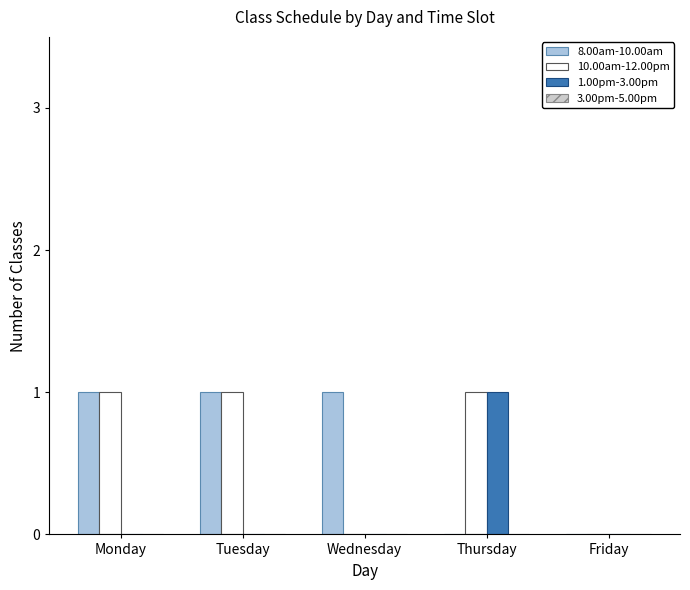

The value of 10.00am-12.00pm at Monday is 1. True or false?

True